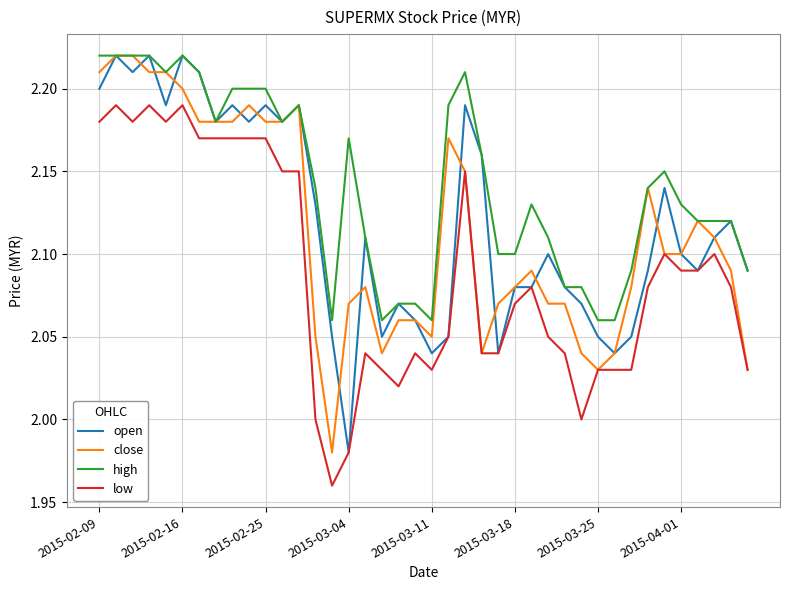

Which series has the largest total across all categories?

high